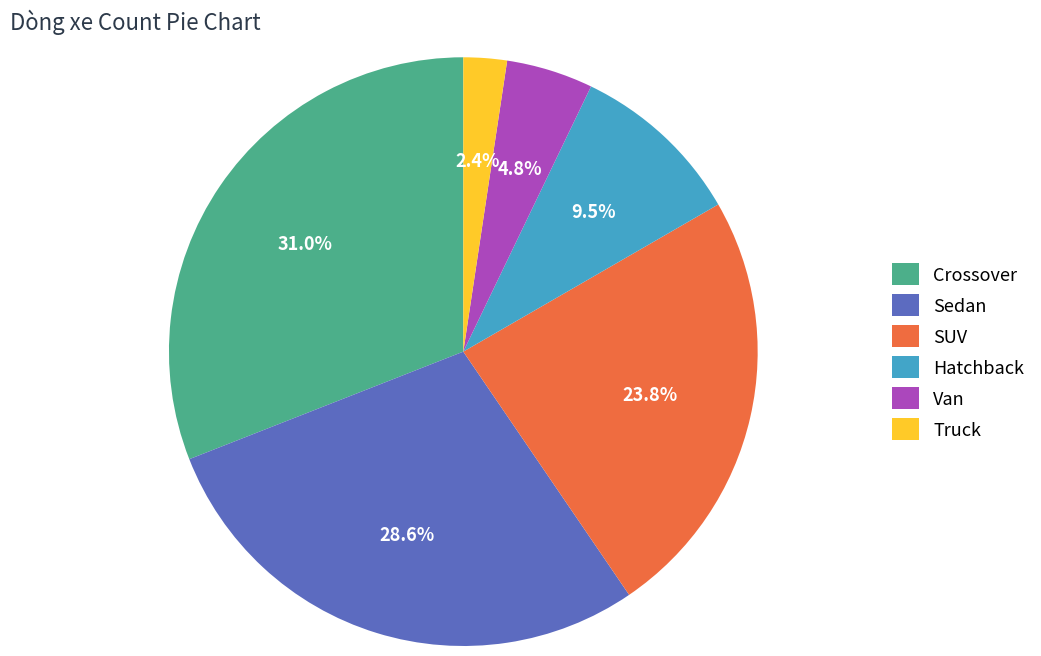

The Hatchback slice represents 1% of the pie. True or false?

False